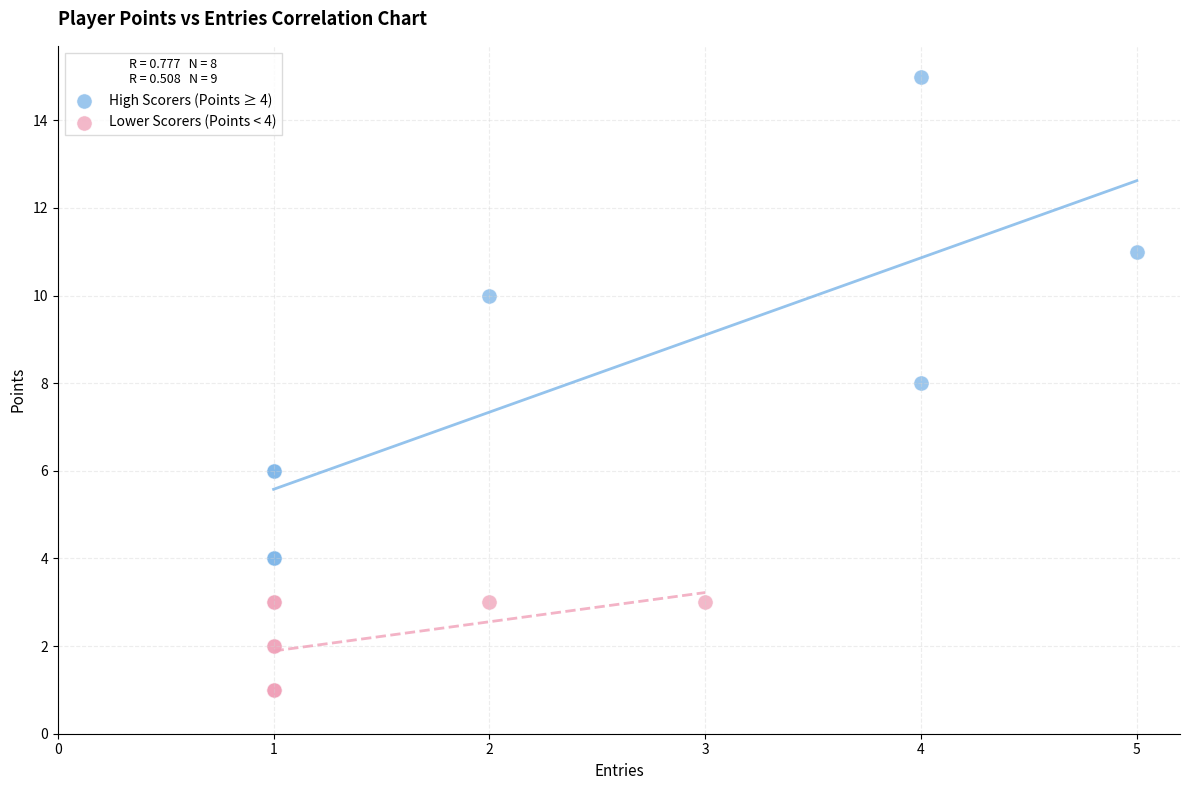

Which series contains the lowest Y value?

Lower Scorers (Points < 4)